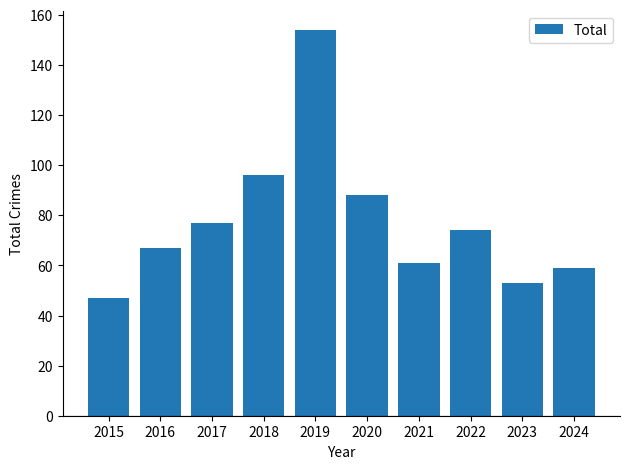

The chart shows a value of 61 at 2021. True or false?

True